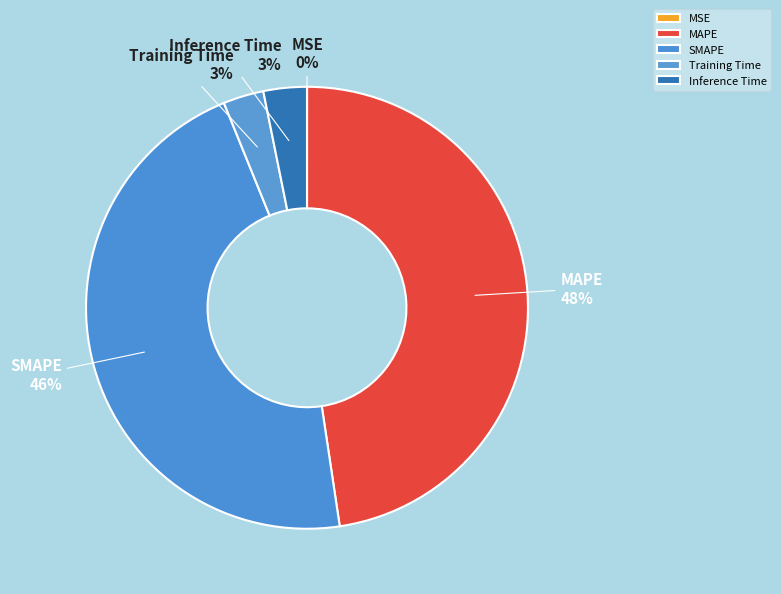

Is the sum of Inference Time and SMAPE greater than half?

No